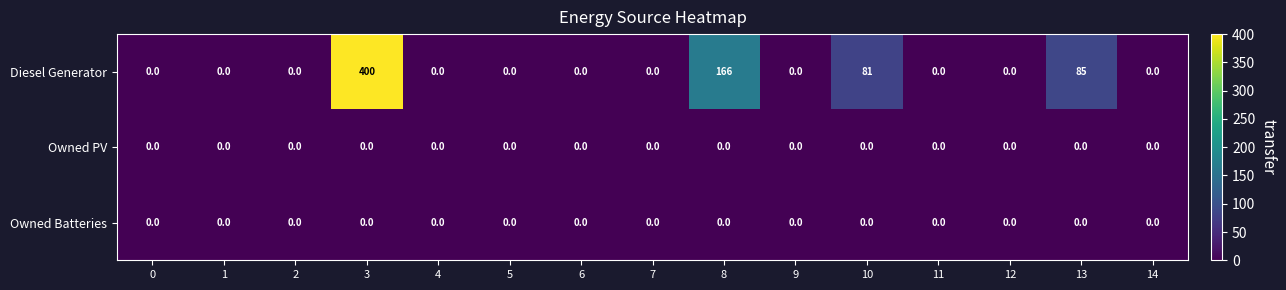

What is the sum of the Diesel Generator values at 8 and 9?

166